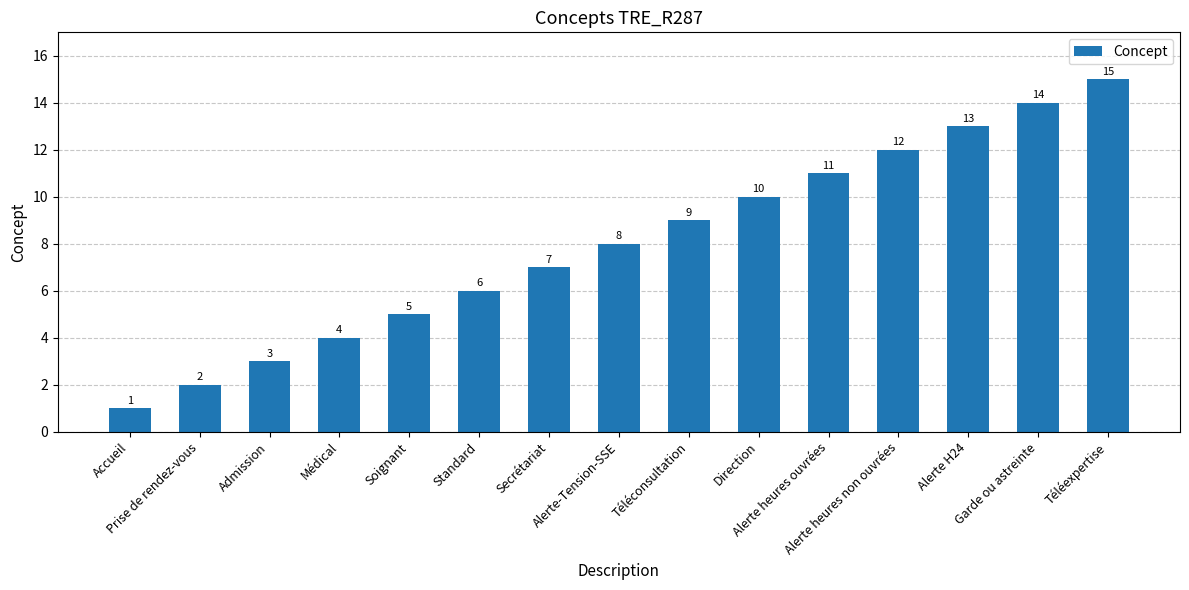

What is the average value?

8